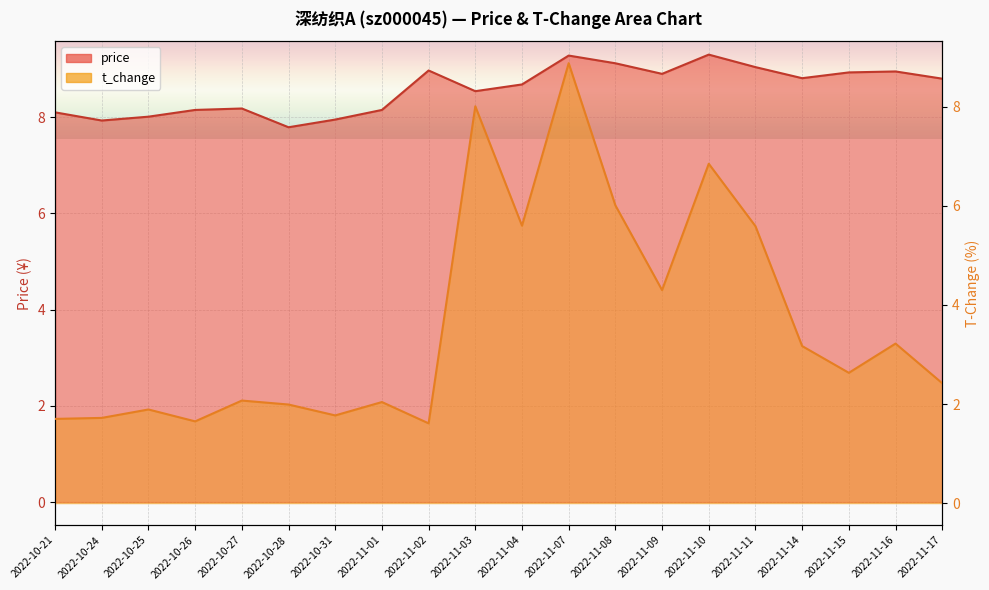

At how many categories does at least one series exceed 7?

20